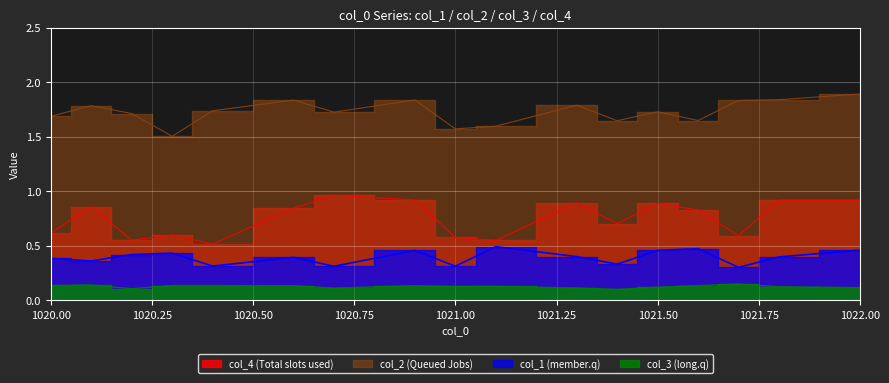

True or false: col_2 and col_4 cross at least once.

False